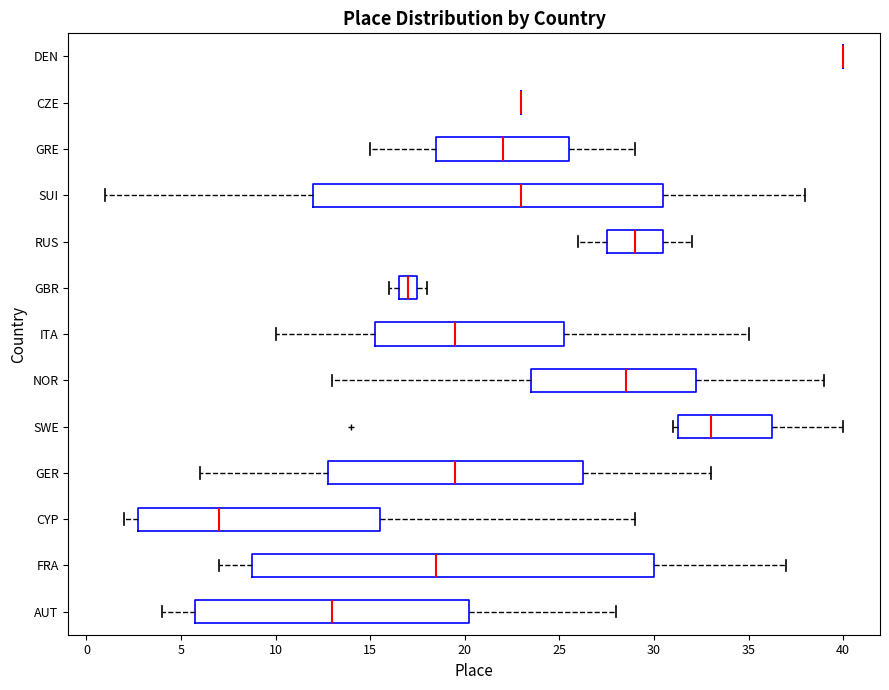

Reading bottom to top, read every box against the x-axis: the position of its median line, the range the box covers, and the ends of its whiskers. The values are not printed on the chart, so give them approximately, as read against the axis.

AUT: median 13.0, box 6.0 to 20.5, whiskers 4.0 to 28.0
FRA: median 18.5, box 9.0 to 30.0, whiskers 7.0 to 37.0
CYP: median 7.0, box 3.0 to 15.5, whiskers 2.0 to 29.0
GER: median 19.5, box 13.0 to 26.5, whiskers 6.0 to 33.0
SWE: median 33.0, box 31.5 to 36.5, whiskers 31.0 to 40.0
NOR: median 28.5, box 23.5 to 32.5, whiskers 13.0 to 39.0
ITA: median 19.5, box 15.5 to 25.5, whiskers 10.0 to 35.0
GBR: median 17.0, box 16.5 to 17.5, whiskers 16.0 to 18.0
RUS: median 29.0, box 27.5 to 30.5, whiskers 26.0 to 32.0
SUI: median 23.0, box 12.0 to 30.5, whiskers 1.0 to 38.0
GRE: median 22.0, box 18.5 to 25.5, whiskers 15.0 to 29.0
CZE: box collapsed to a line at 23.0, whiskers 23.0 to 23.0
DEN: box collapsed to a line at 40.0, whiskers 40.0 to 40.0